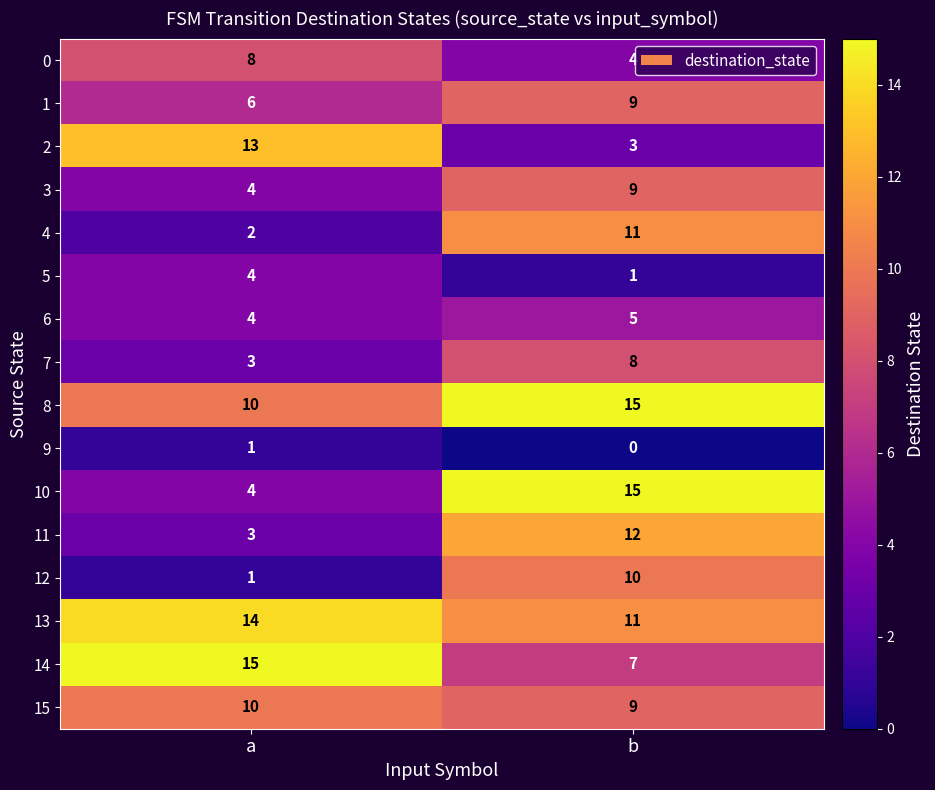

The 13 series shows 25 at a. True or false?

False